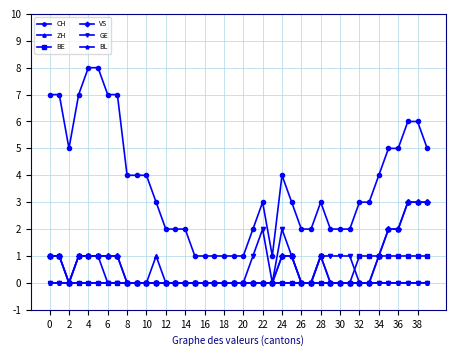

What is the difference between the maximum and minimum values in the CH series?

7